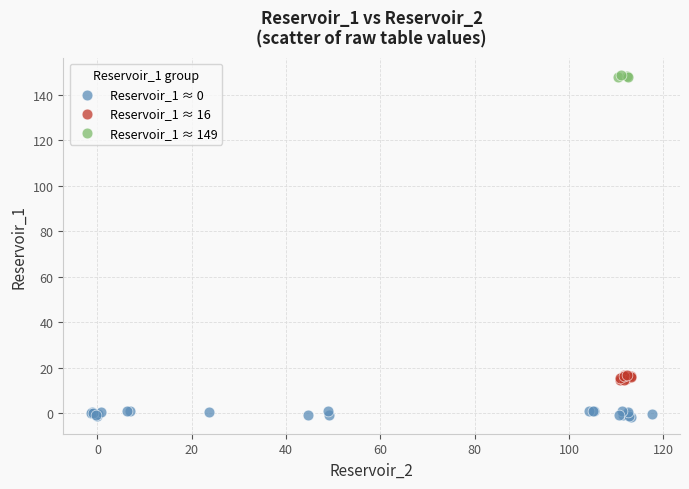

Which series contains the highest Y value?

Reservoir_1 ≈ 149